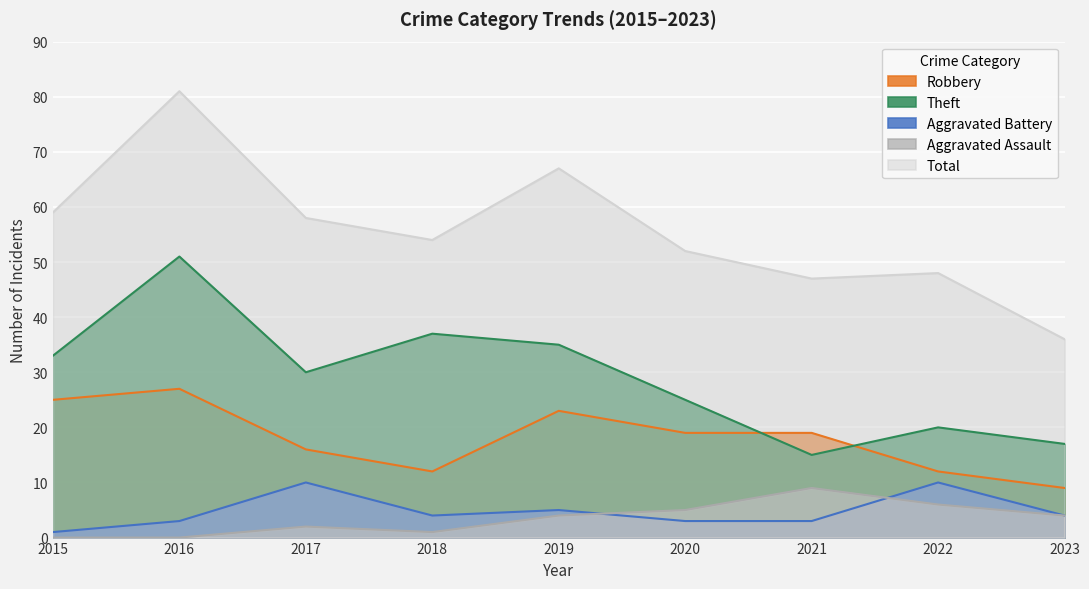

What is the value of the Theft point at the 2nd from the left?

51